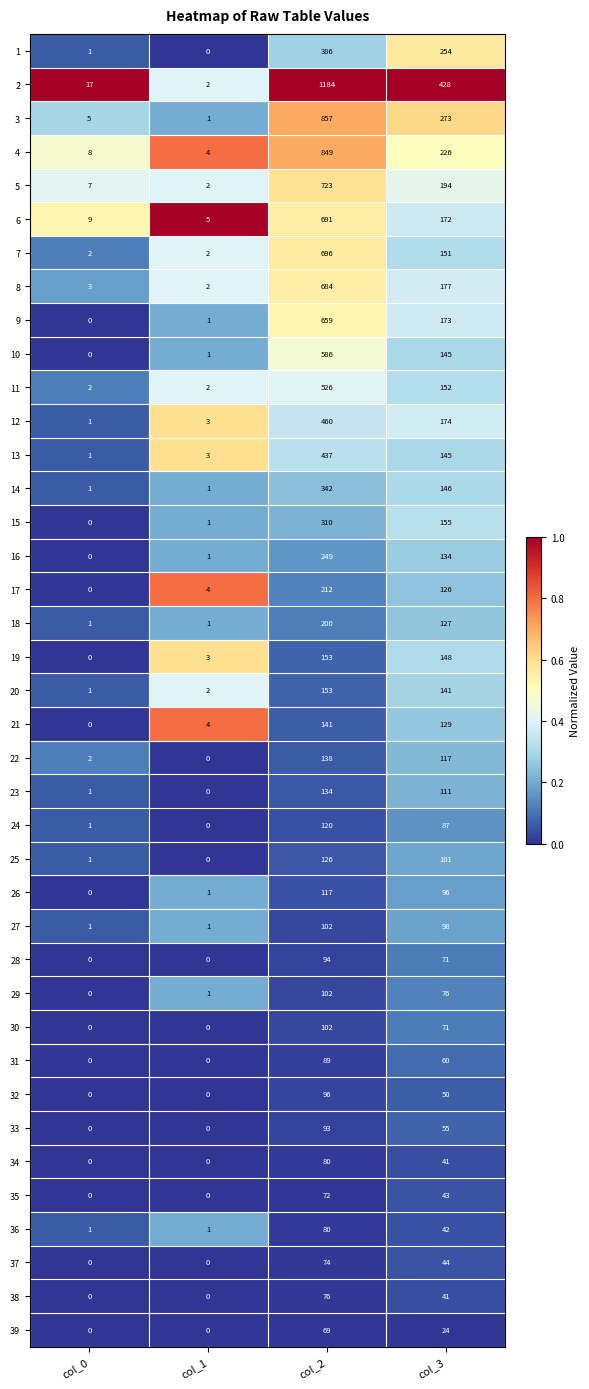

Which series has the widest spread of values?

2